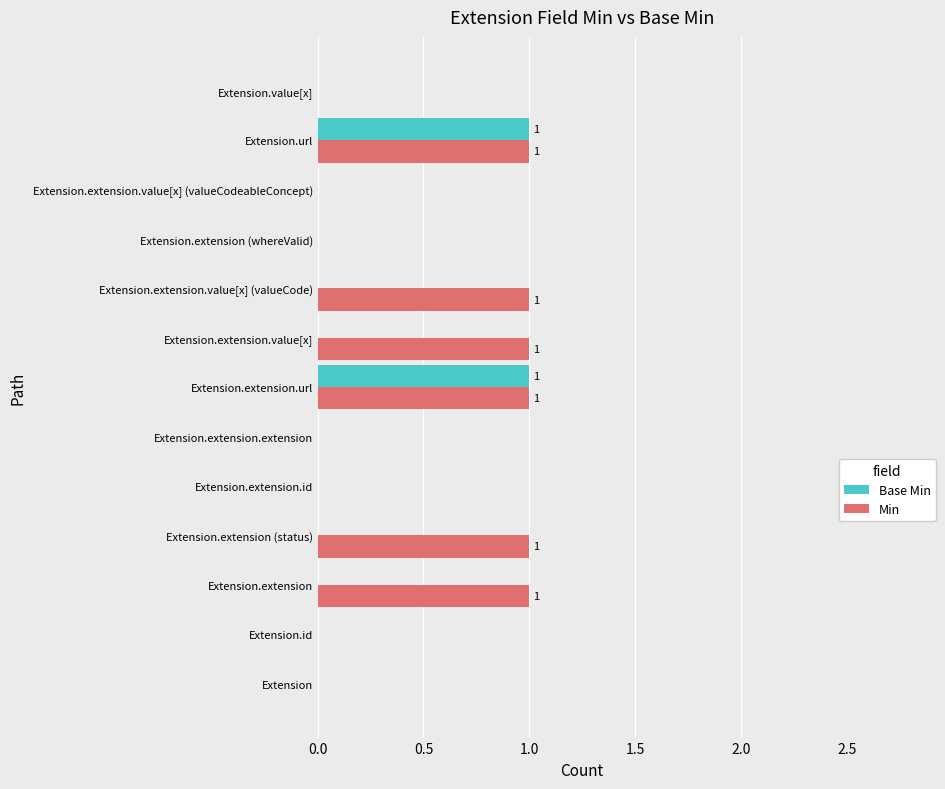

Is it true that Base Min equals 0 at Extension.extension.id?

True